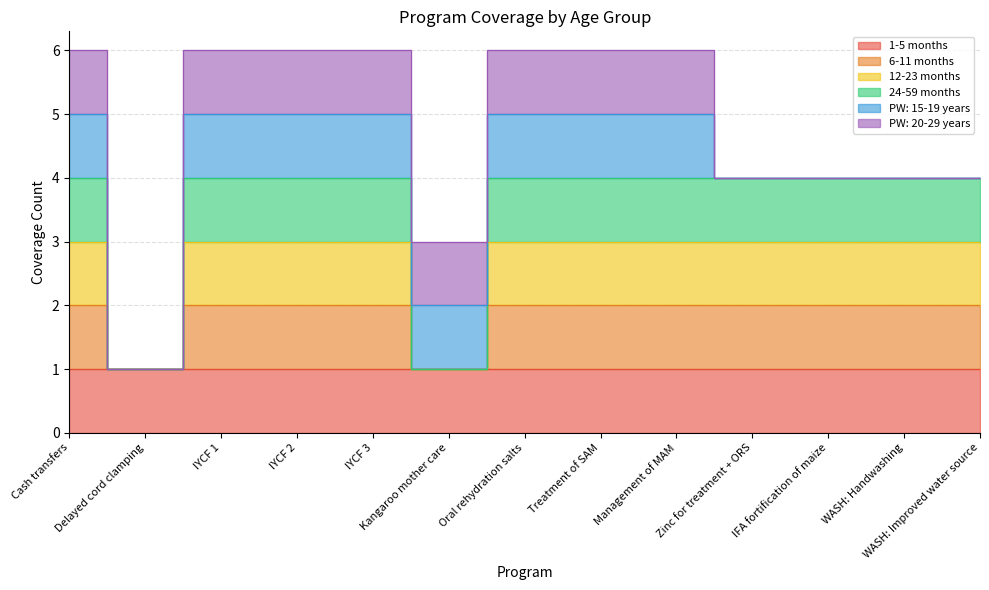

What is the difference between the maximum and second lowest values in the 12-23 months series?

2